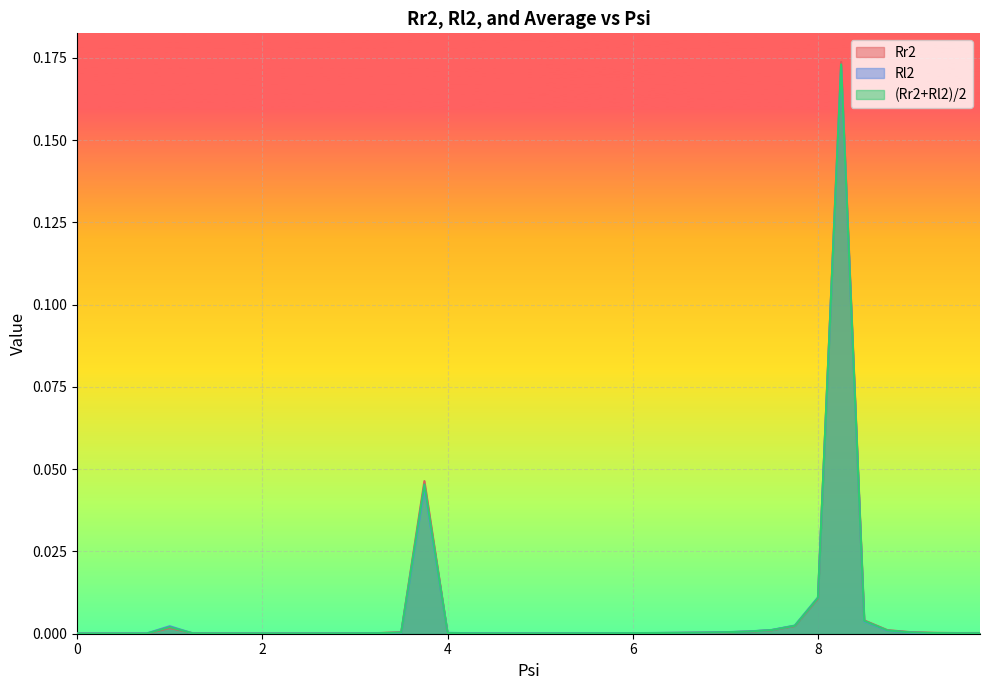

In (Rr2+Rl2)/2, how many points are lower than both neighbors (excluding endpoints)?

3